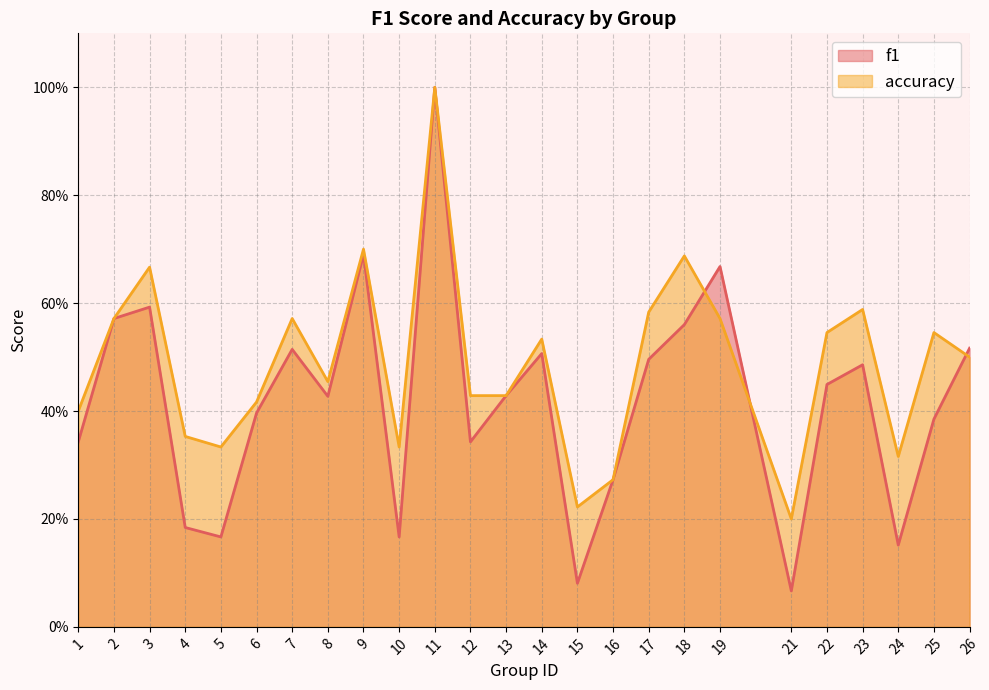

List the series in order of their peak value, lowest first.

f1, accuracy